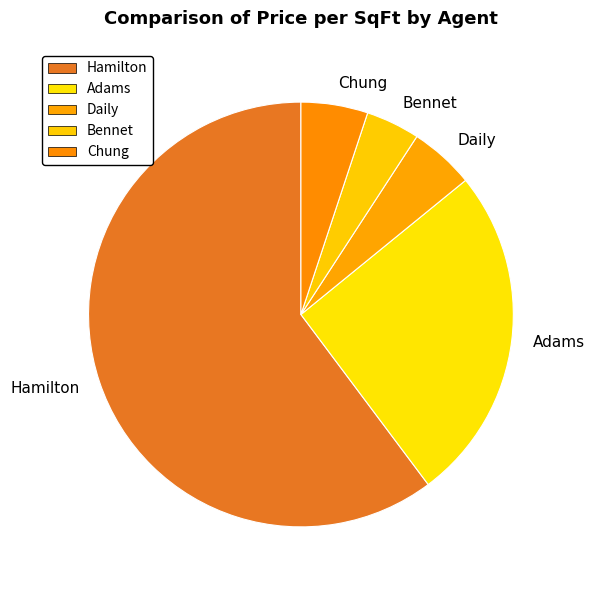

Is the sum of Chung and Daily greater than half?

No